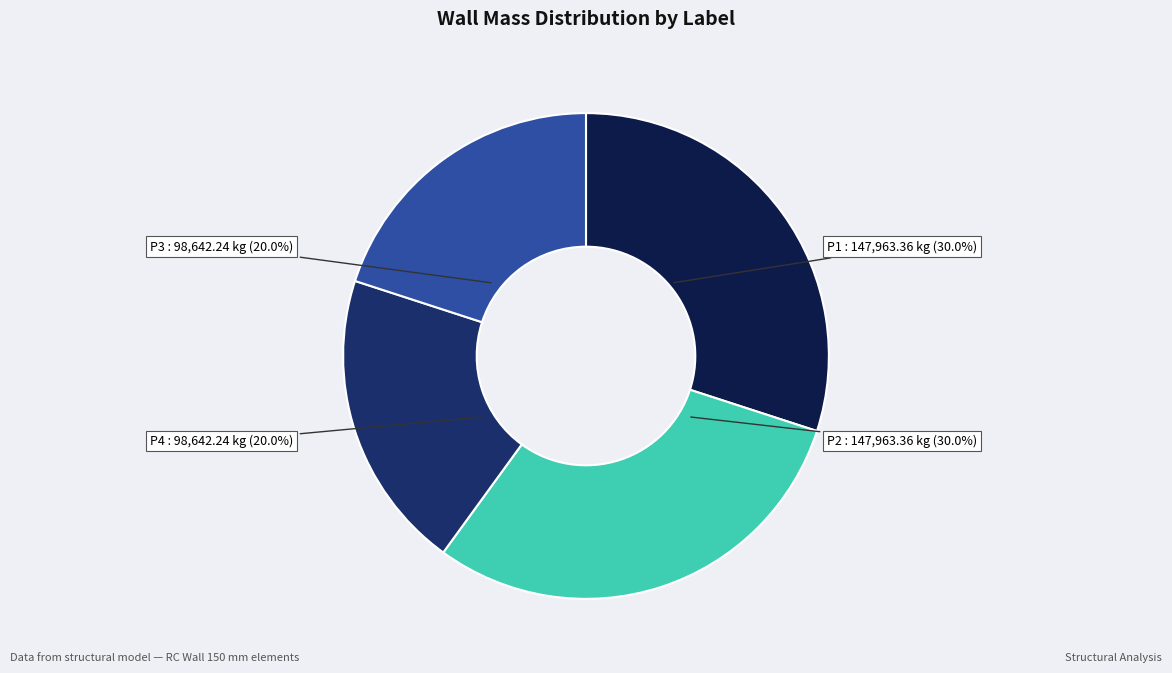

Is P1 the majority of the pie?

No